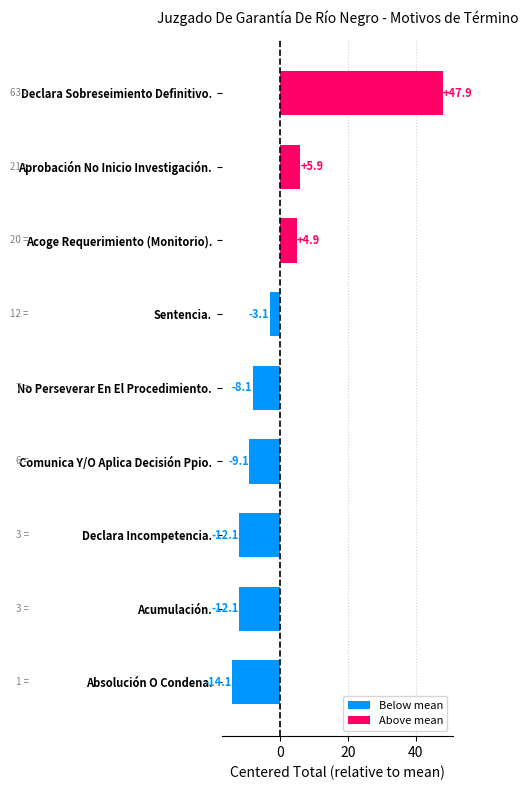

How many values are below zero?

6